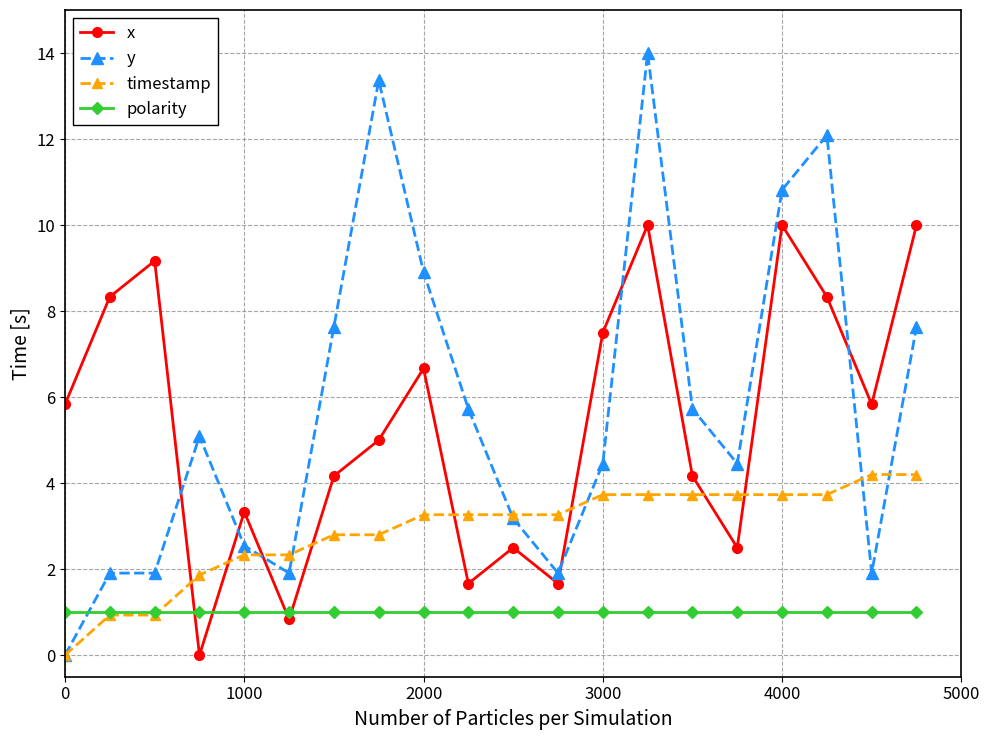

Is this an area chart (filled region under the line)?

No